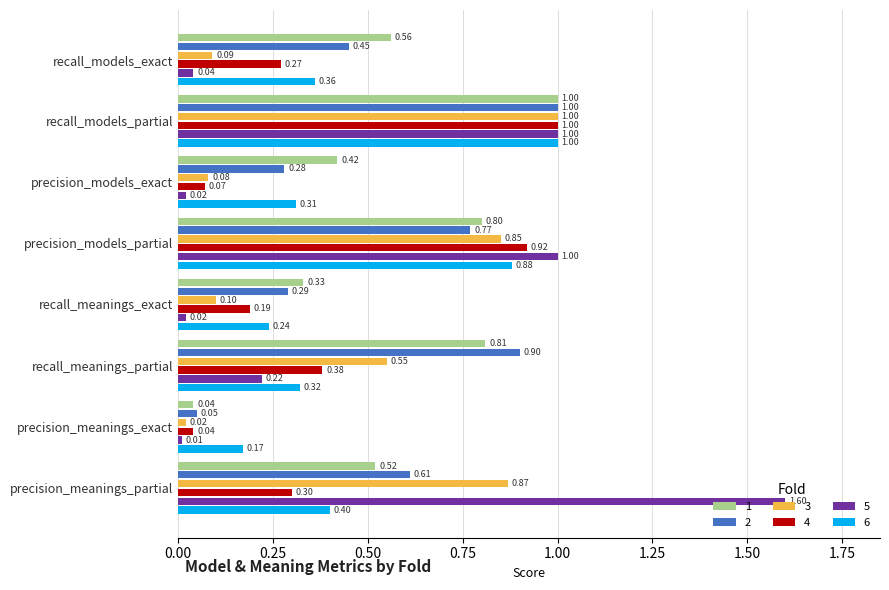

The 2 series shows 0.5 at precision_models_exact. True or false?

False